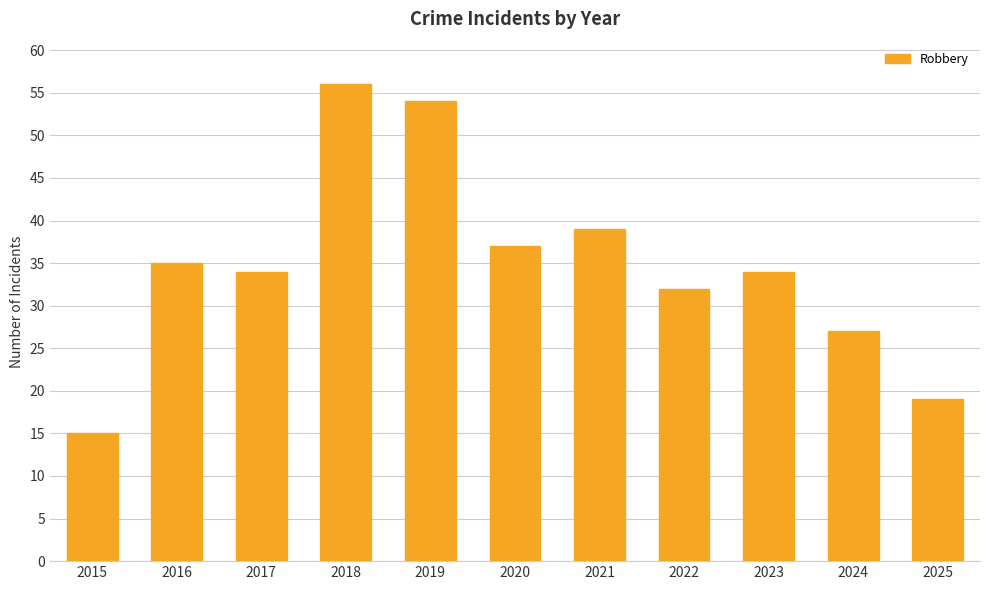

What is the sum of the values at 2020 and 2021?

76